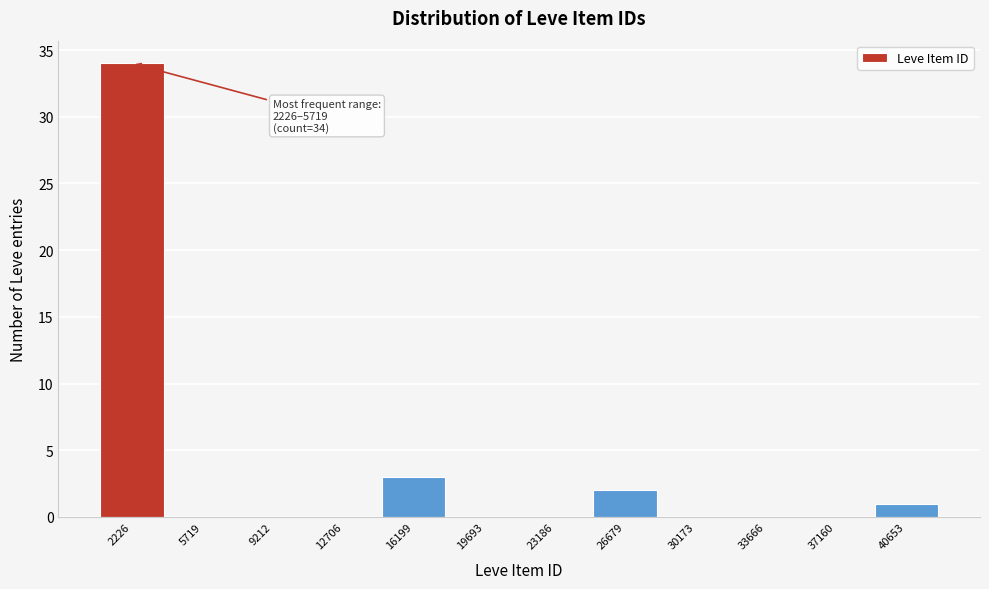

Reading left to right, extract all data points from this chart.

2226=34	5719=0	9212=0	12706=0	16199=3	19693=0	23186=0	26679=2	30173=0	33666=0	37160=0	40653=1